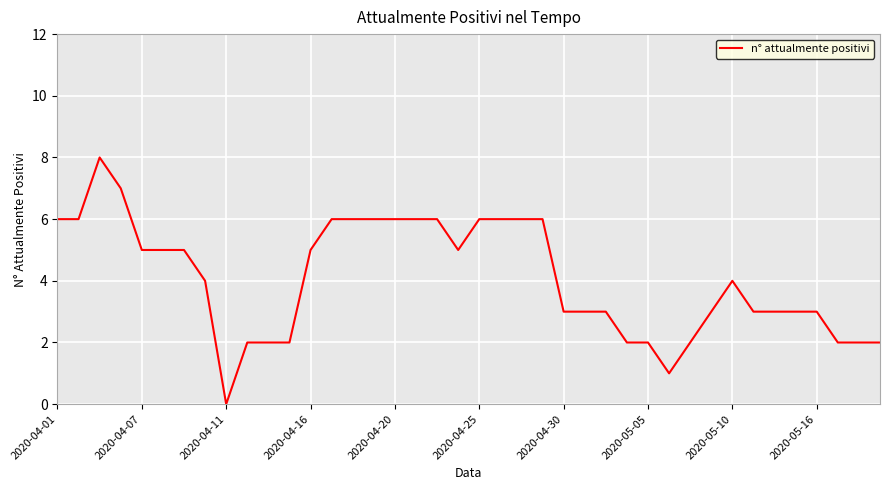

What is the difference between the maximum and minimum values?

8